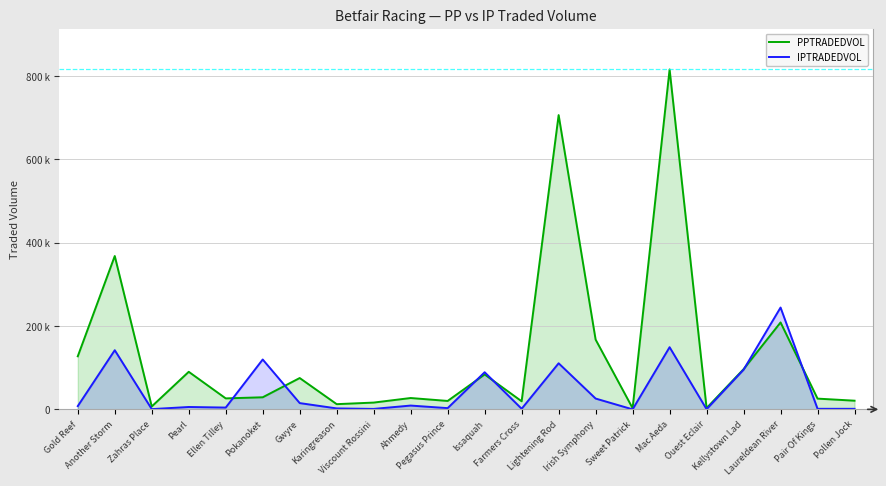

At which category does IPTRADEDVOL reach its first local valley?

Zahras Place